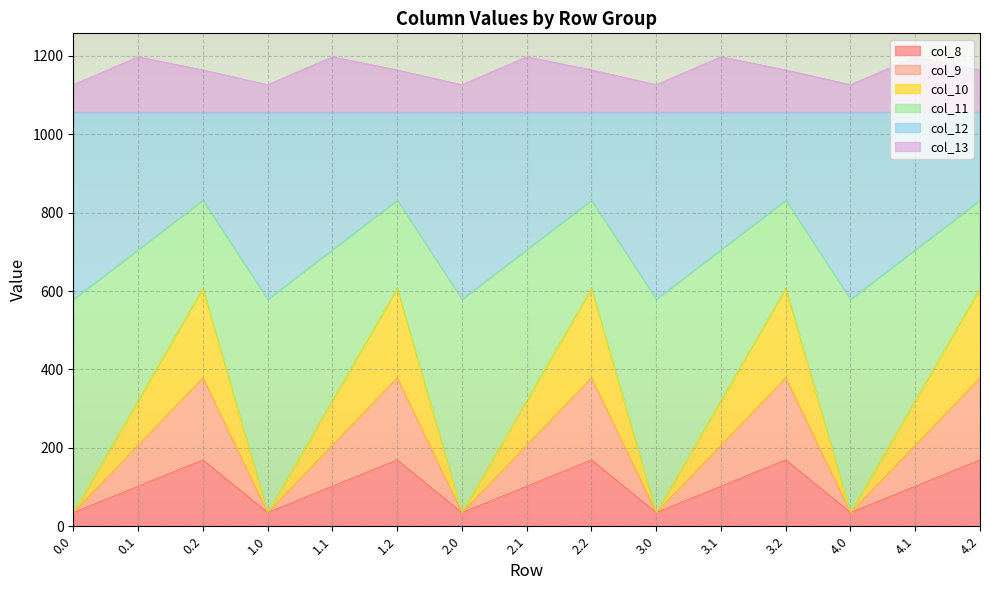

True or false: col_11 has more than 2 points higher than both neighbors.

True